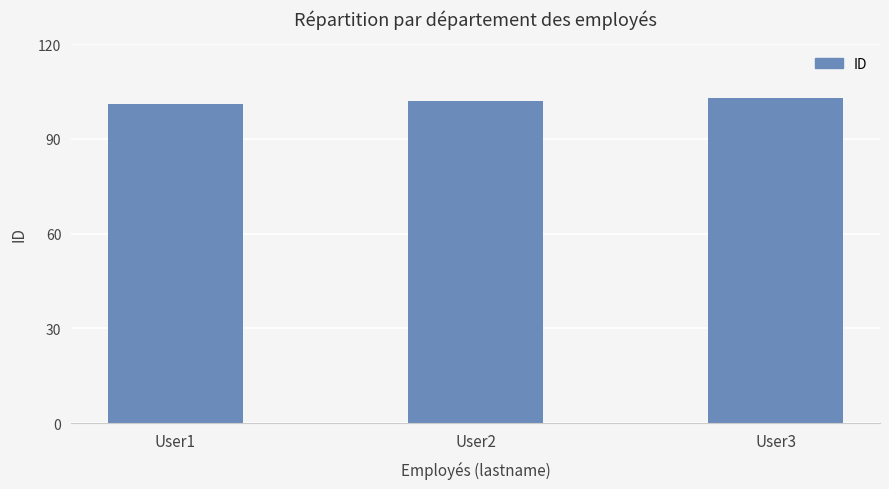

True or false: the data shows 101 at User1.

True